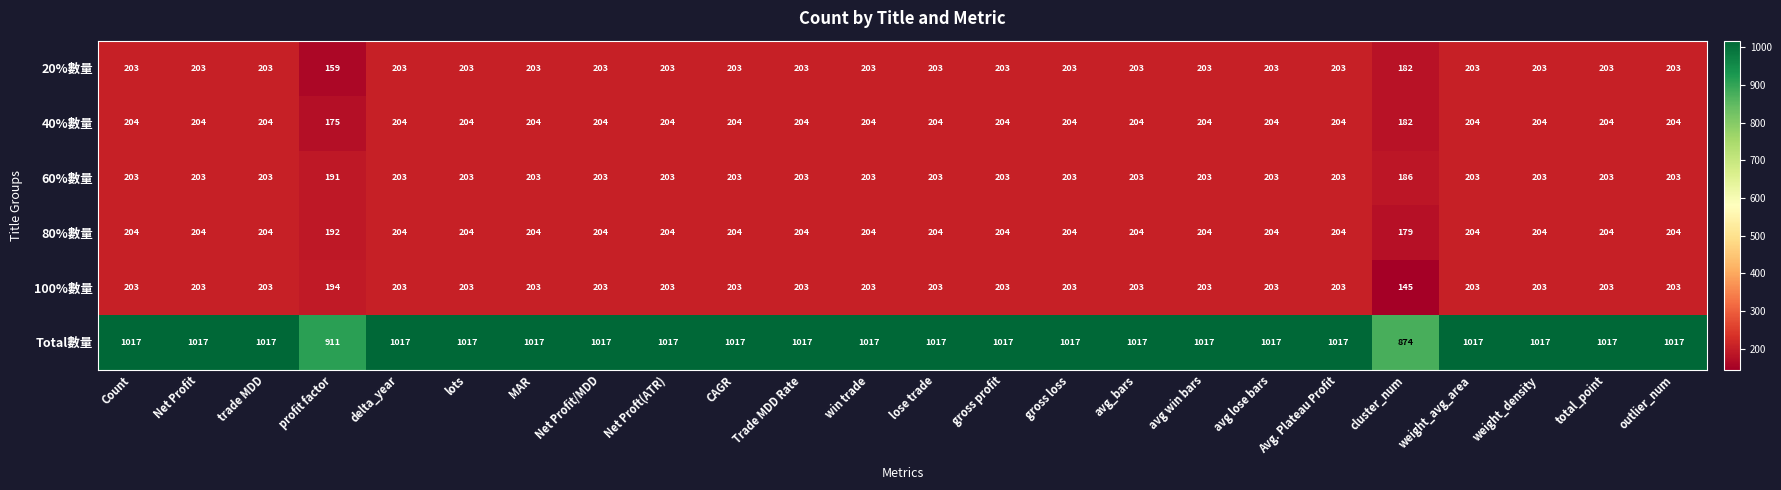

Which series has the largest range (max minus min)?

Total數量